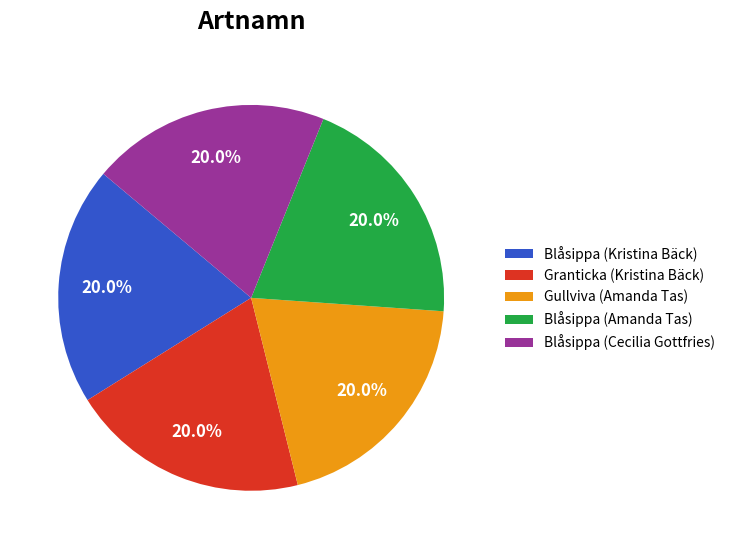

To the nearest percent, what percentage of the pie is Blåsippa (Kristina Bäck)?

20%